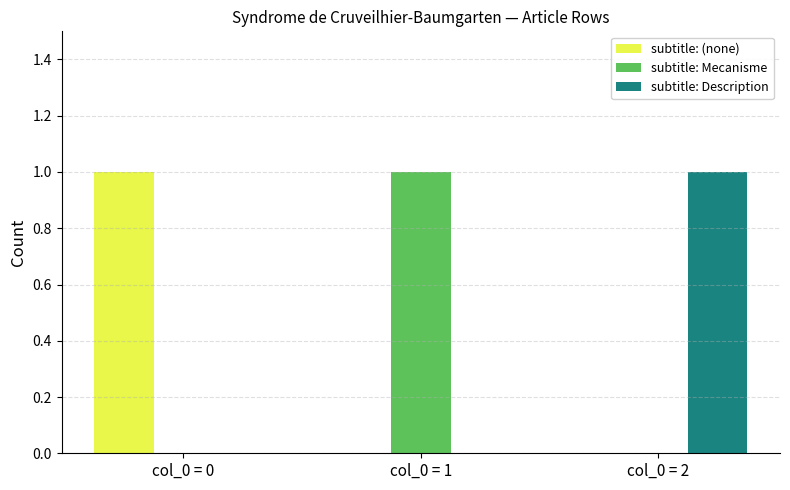

Is it true that subtitle: (none) equals 0 at col_0 = 2?

True